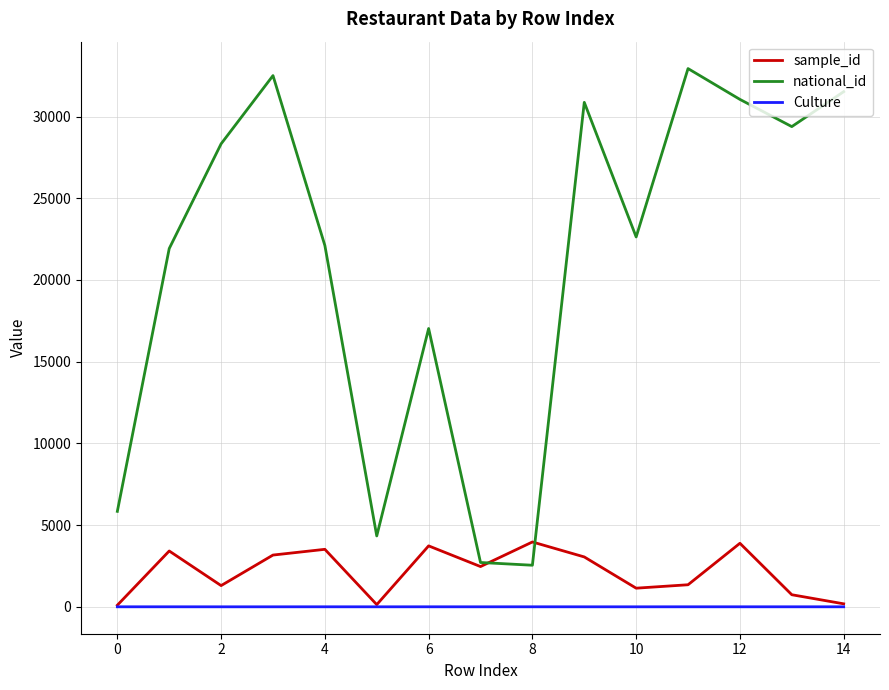

List the series in order of their peak value, lowest first.

Culture, sample_id, national_id